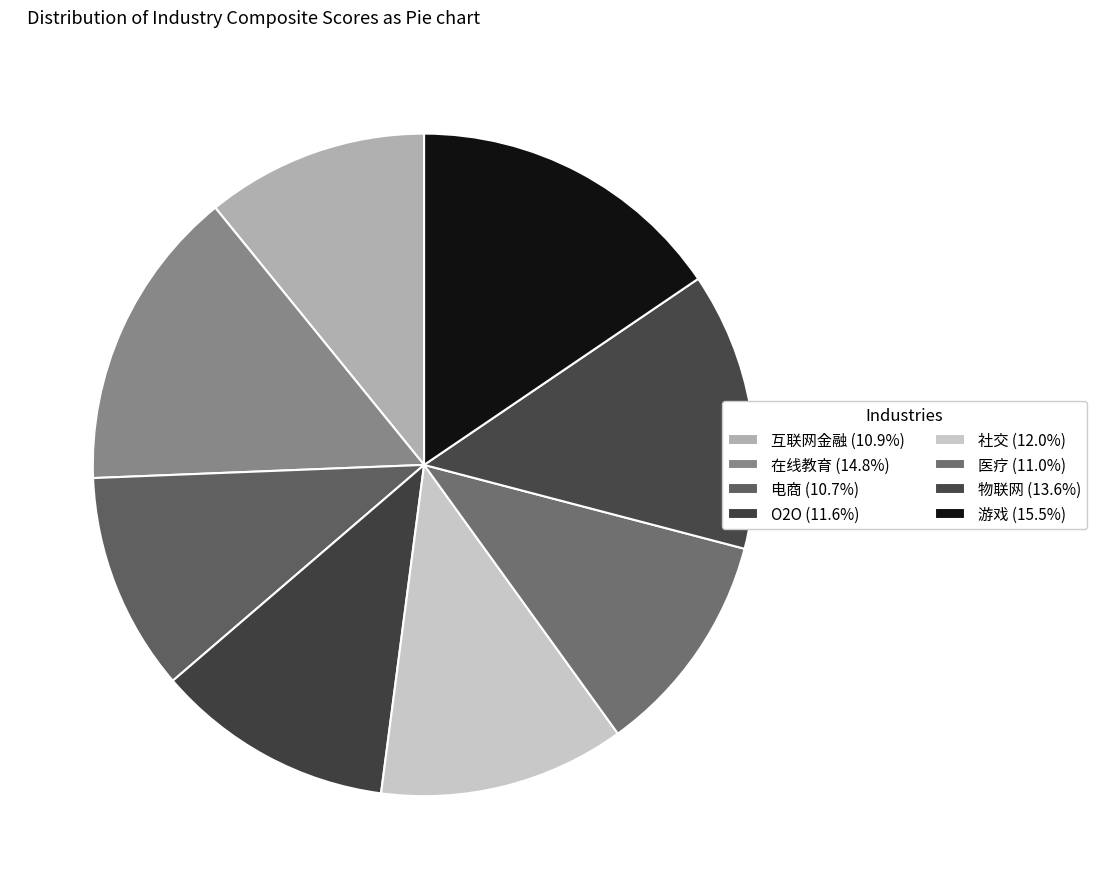

To the nearest percent, what is the difference between the 在线教育 and O2O slice percentages?

3%